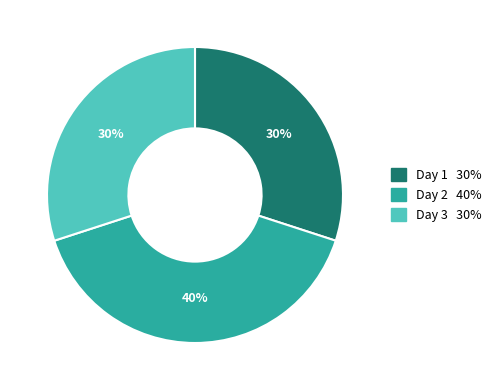

Does any single category account for the majority?

No